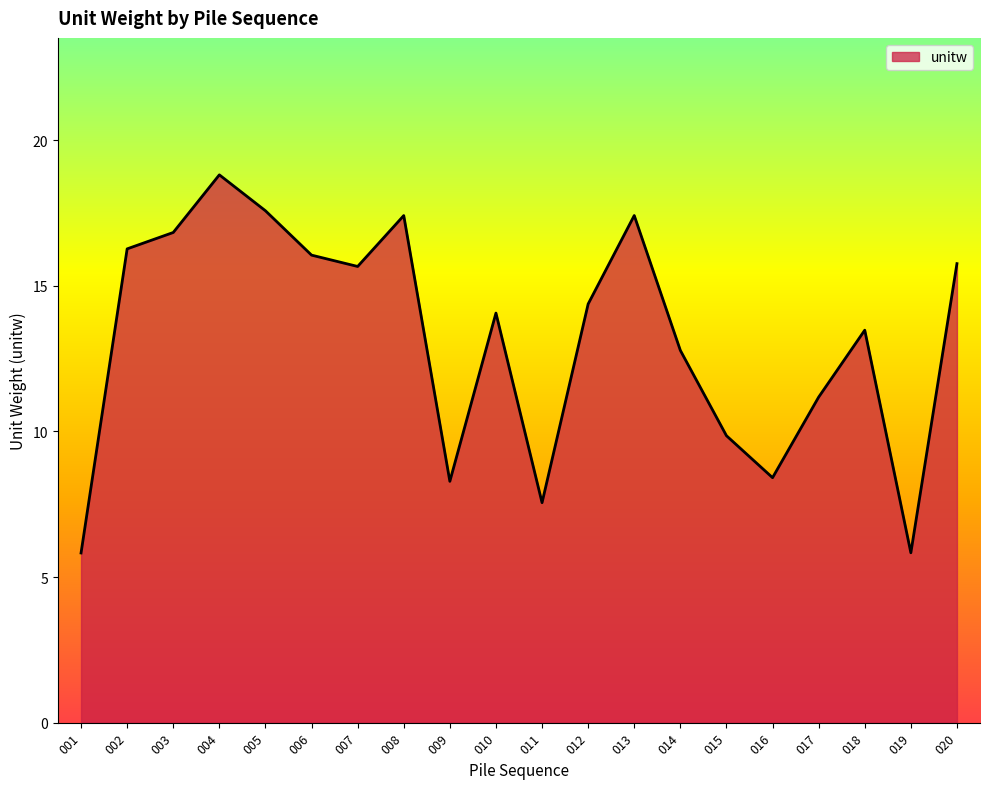

True or false: the data shows 18.8 at 004.

True